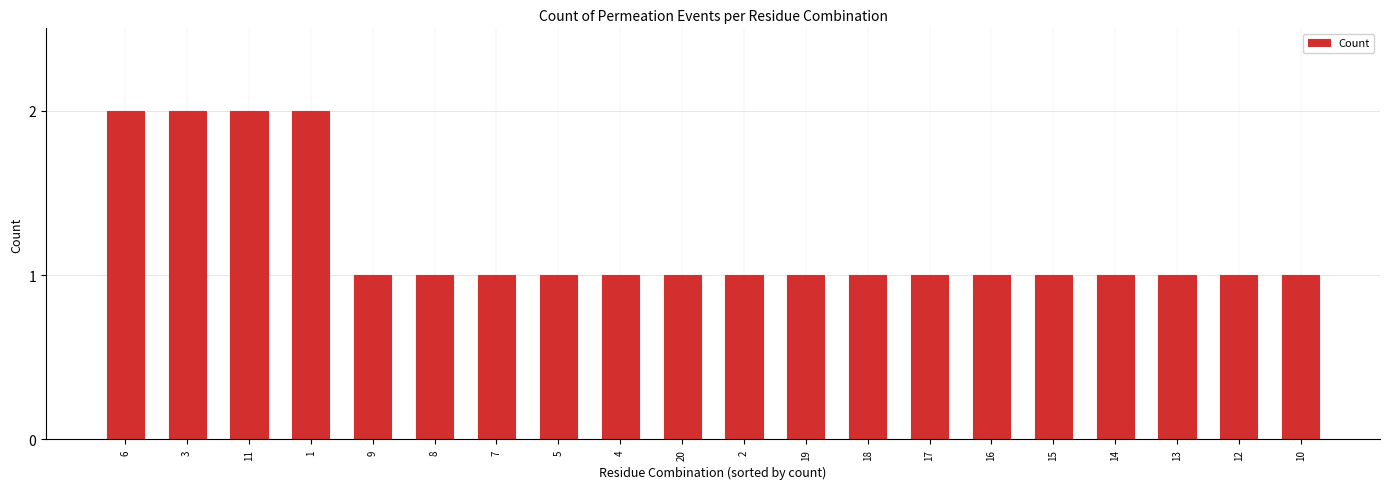

How many distinct data groups are displayed?

1